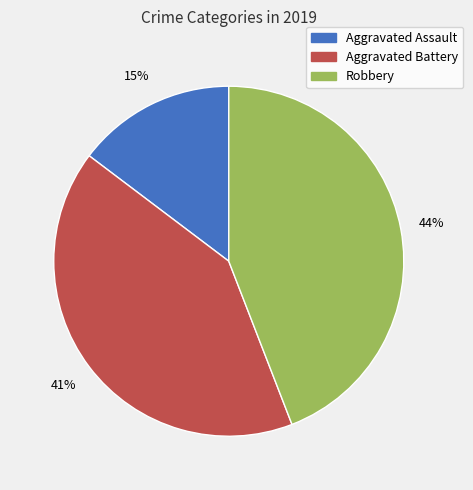

Is the sum of Aggravated Battery and Aggravated Assault greater than half?

Yes